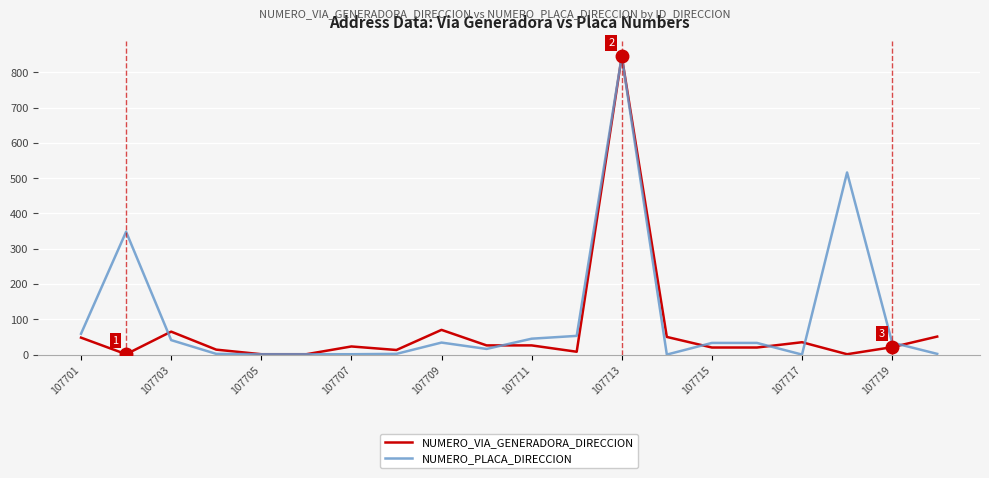

How many lines are shown in the chart?

2